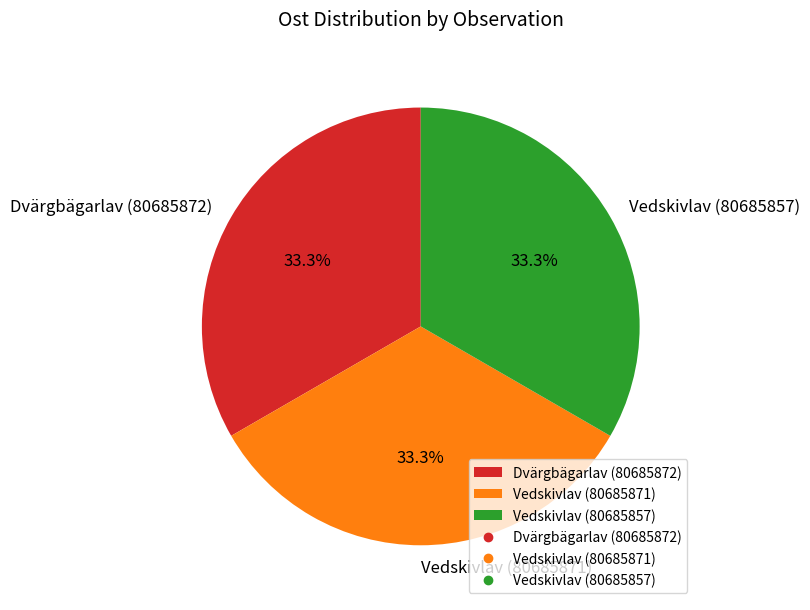

Does Dvärgbägarlav (80685872) account for over 50% of the chart?

No